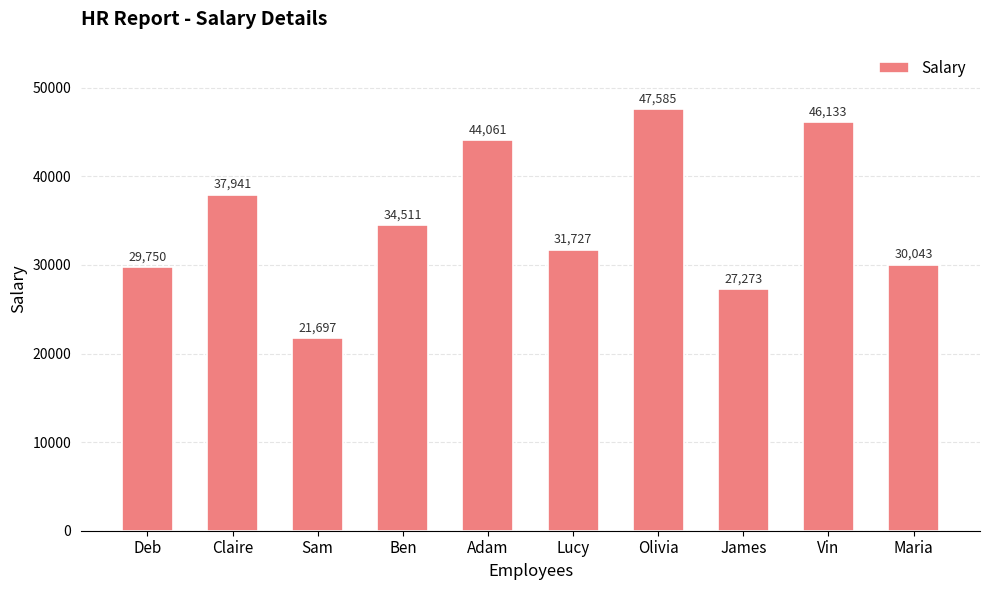

What value does the data have at James, to the nearest 100?

27300